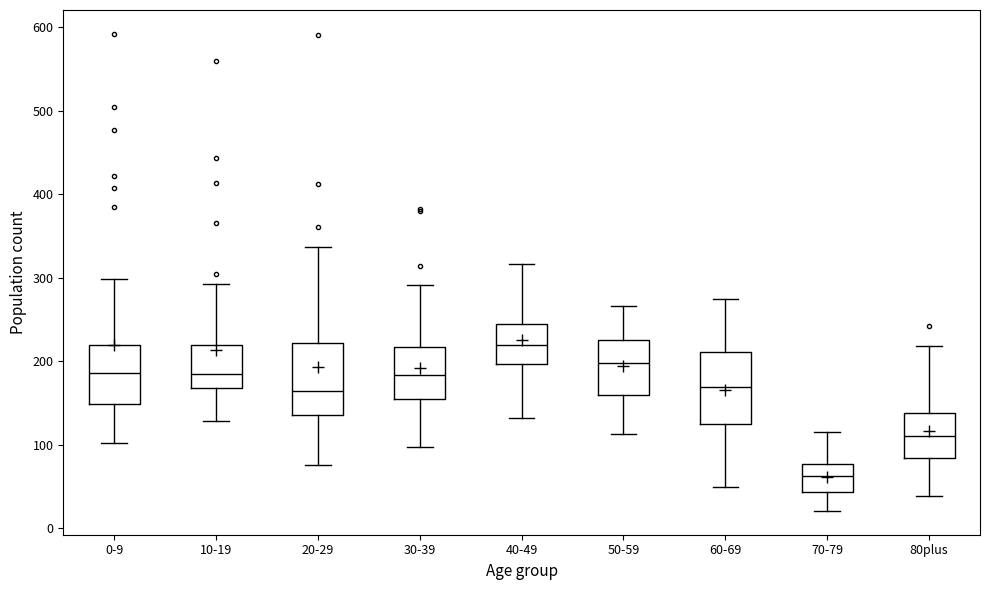

Which box has the lowest median line?

70-79